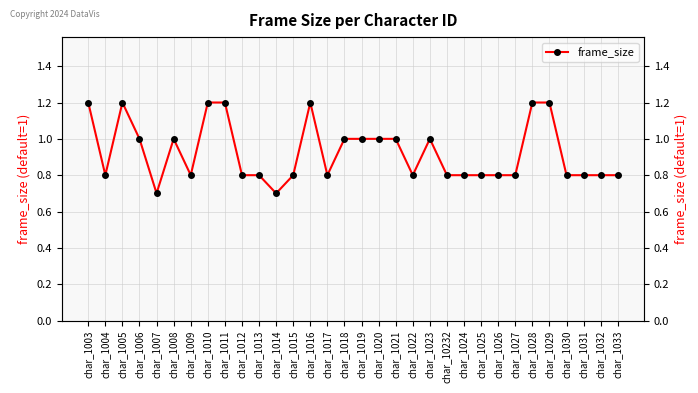

Reading right to left, what are all the values shown in this chart?

char_1033=0.8	char_1032=0.8	char_1031=0.8	char_1030=0.8	char_1029=1.2	char_1028=1.2	char_1027=0.8	char_1026=0.8	char_1025=0.8	char_1024=0.8	char_10232=0.8	char_1023=1.0	char_1022=0.8	char_1021=1.0	char_1020=1.0	char_1019=1.0	char_1018=1.0	char_1017=0.8	char_1016=1.2	char_1015=0.8	char_1014=0.7	char_1013=0.8	char_1012=0.8	char_1011=1.2	char_1010=1.2	char_1009=0.8	char_1008=1.0	char_1007=0.7	char_1006=1.0	char_1005=1.2	char_1004=0.8	char_1003=1.2